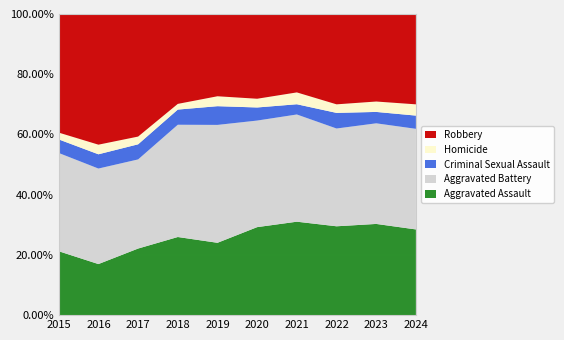

What is the total value across all series at 2016?

100.0